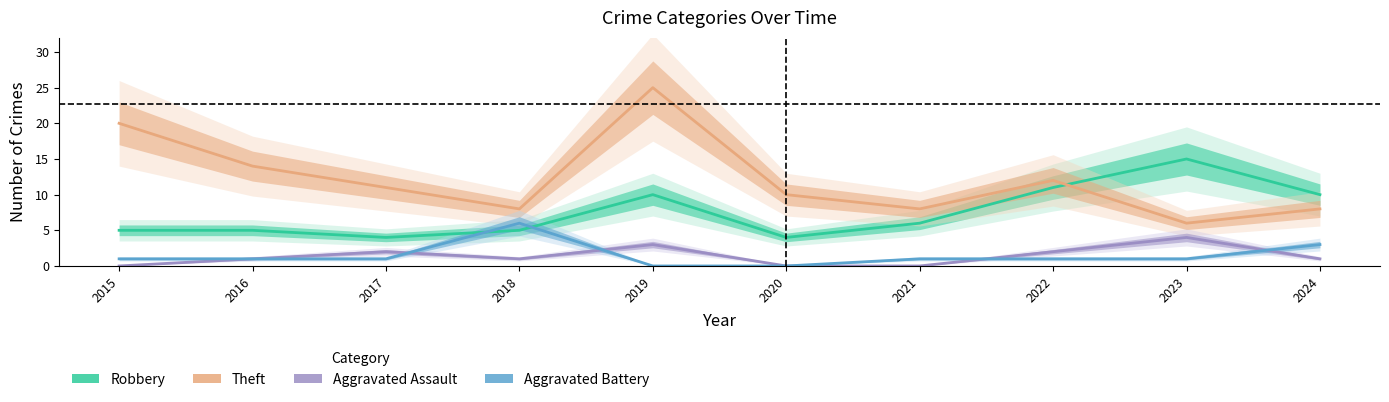

Is the value of Aggravated Assault at 2017 greater than the value of Theft at 2021?

No